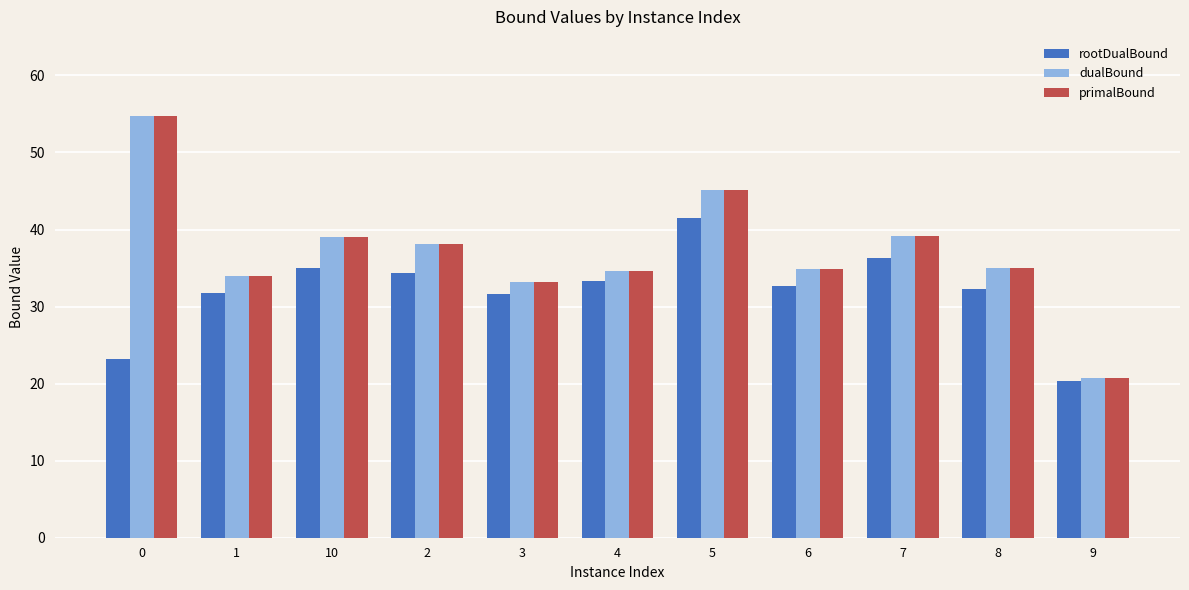

The value of dualBound at 0 is 33.9. True or false?

False